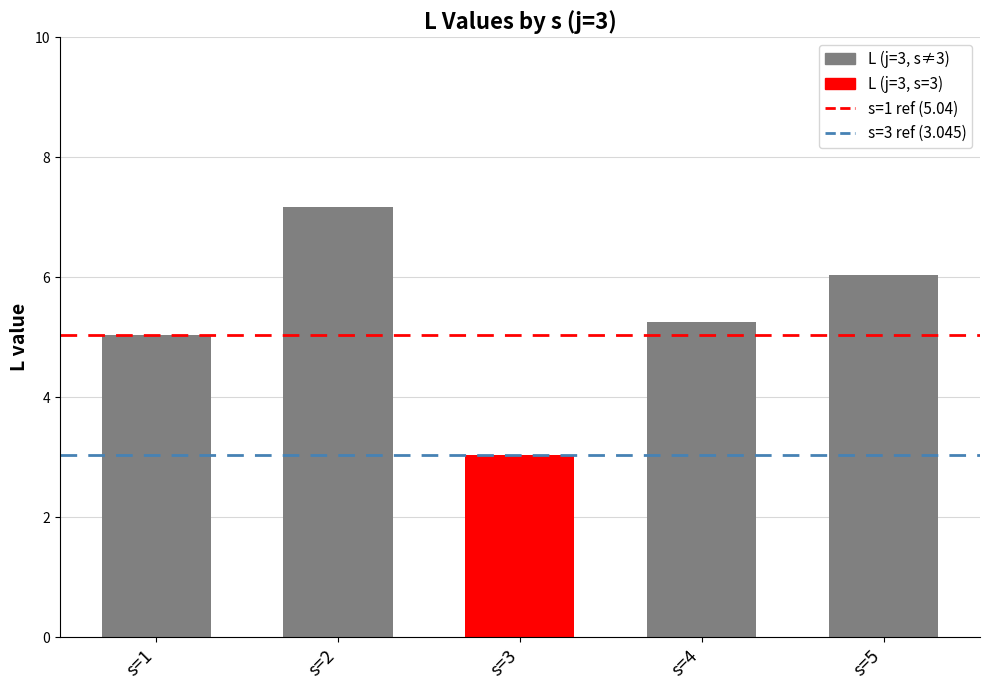

At s=2, list the series in order from largest to smallest.

s=1 reference (5.04), s=3 reference (3.045)